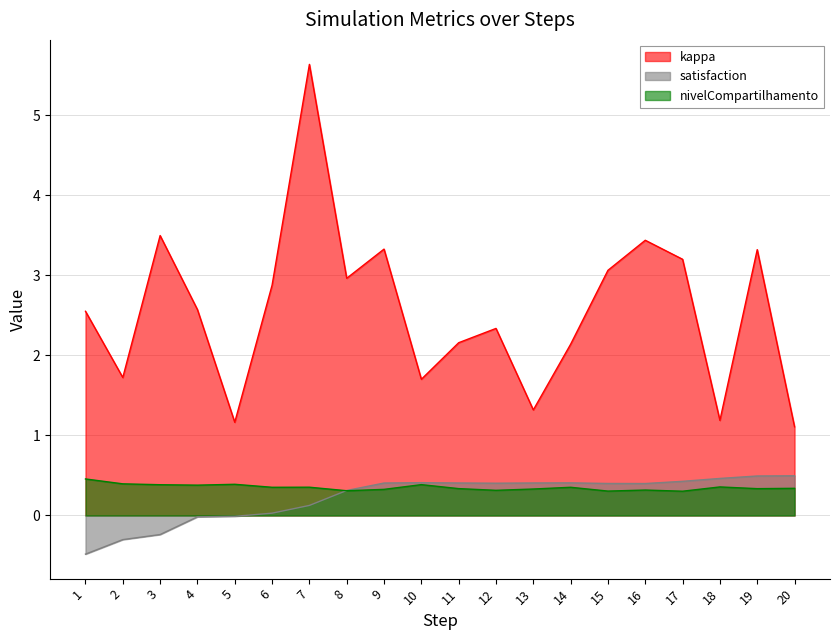

In kappa, how many points are higher than both neighbors (excluding endpoints)?

6